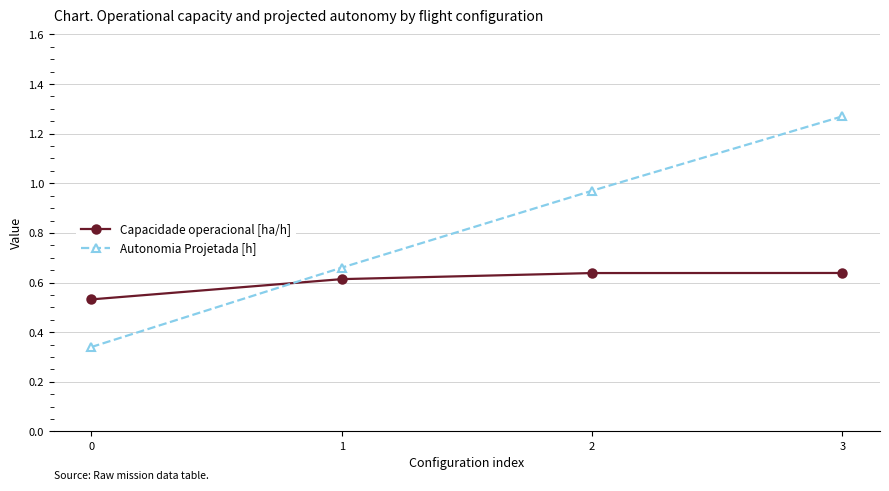

Which category has the highest value in the Autonomia Projetada [h] series?

3